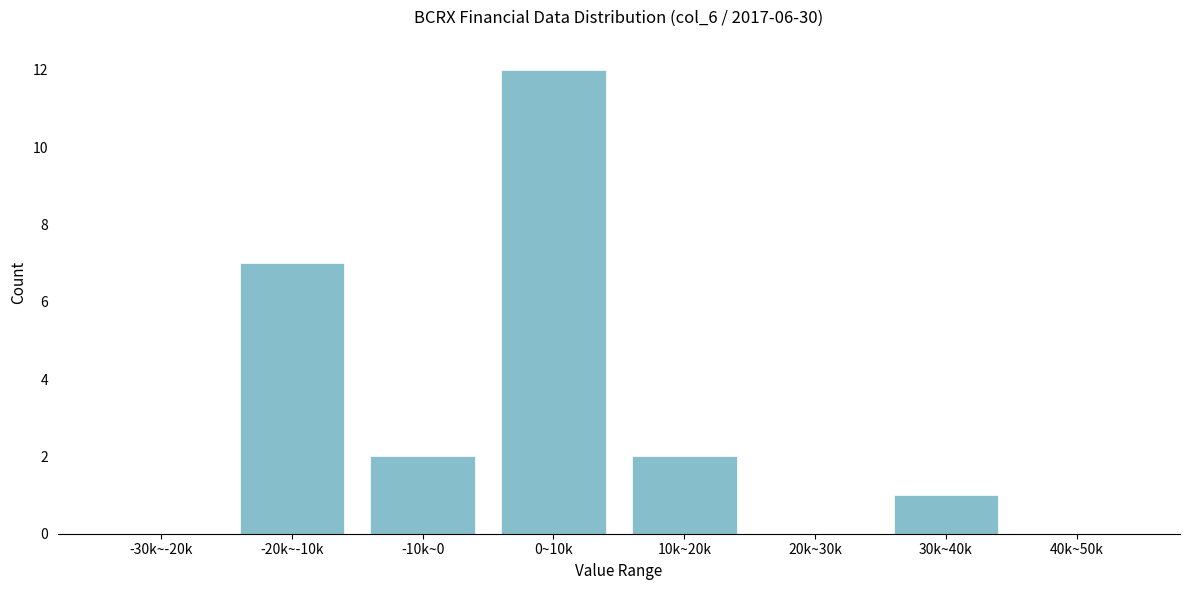

Reading right to left, extract all data points from this chart.

40k~50k=0	30k~40k=1	20k~30k=0	10k~20k=2	0~10k=12	-10k~0=2	-20k~-10k=7	-30k~-20k=0